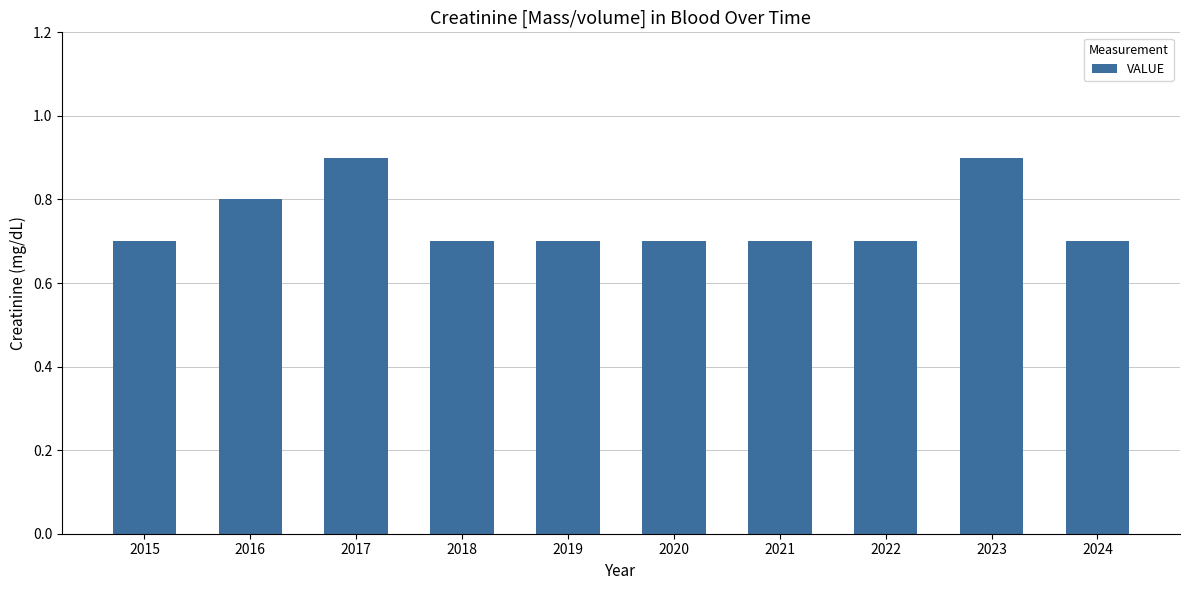

Reading left to right, what are all the values shown in this chart?

0.7	0.8	0.9	0.7	0.7	0.7	0.7	0.7	0.9	0.7